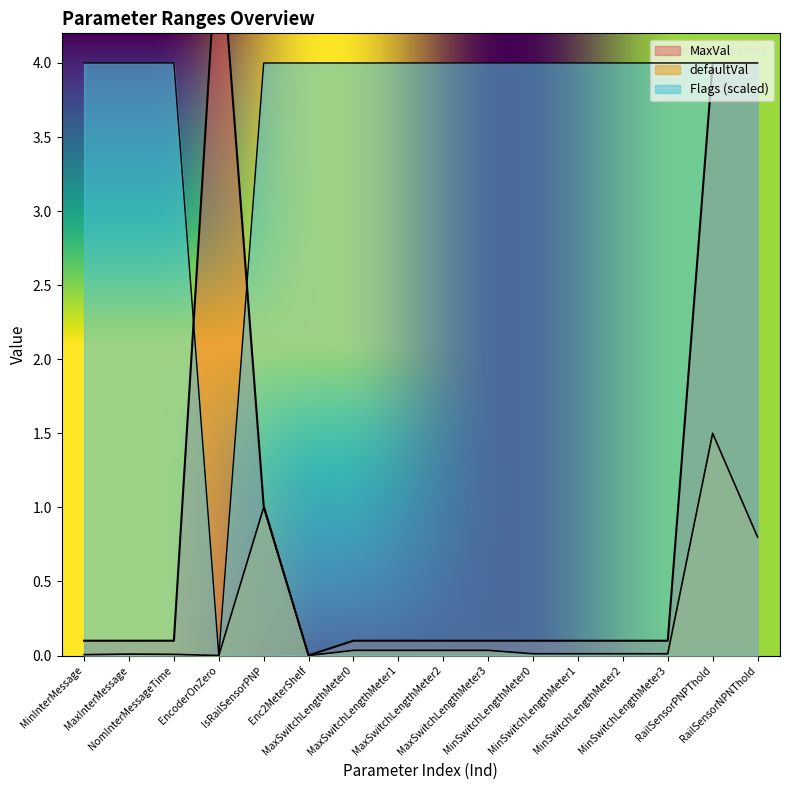

True or false: MaxVal and defaultVal intersect in this chart.

False